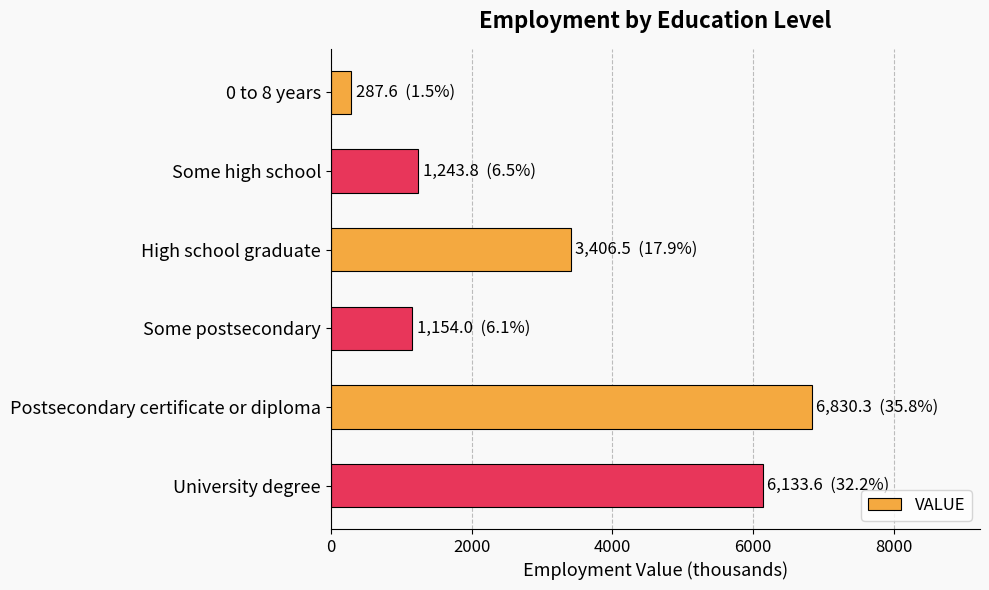

Reading top to bottom, transcribe all the data shown in this chart.

0 to 8 years=287.6	Some high school=1243.8	High school graduate=3406.5	Some postsecondary=1154.0	Postsecondary certificate or diploma=6830.3	University degree=6133.6